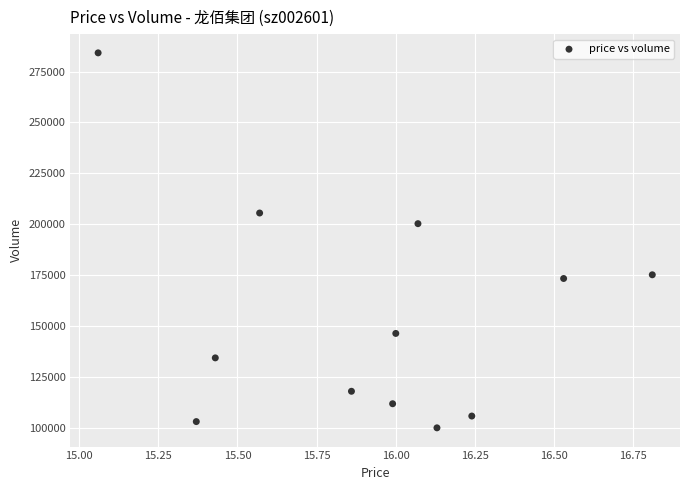

What Y value in the scatter plot is closest to 192080?

200273